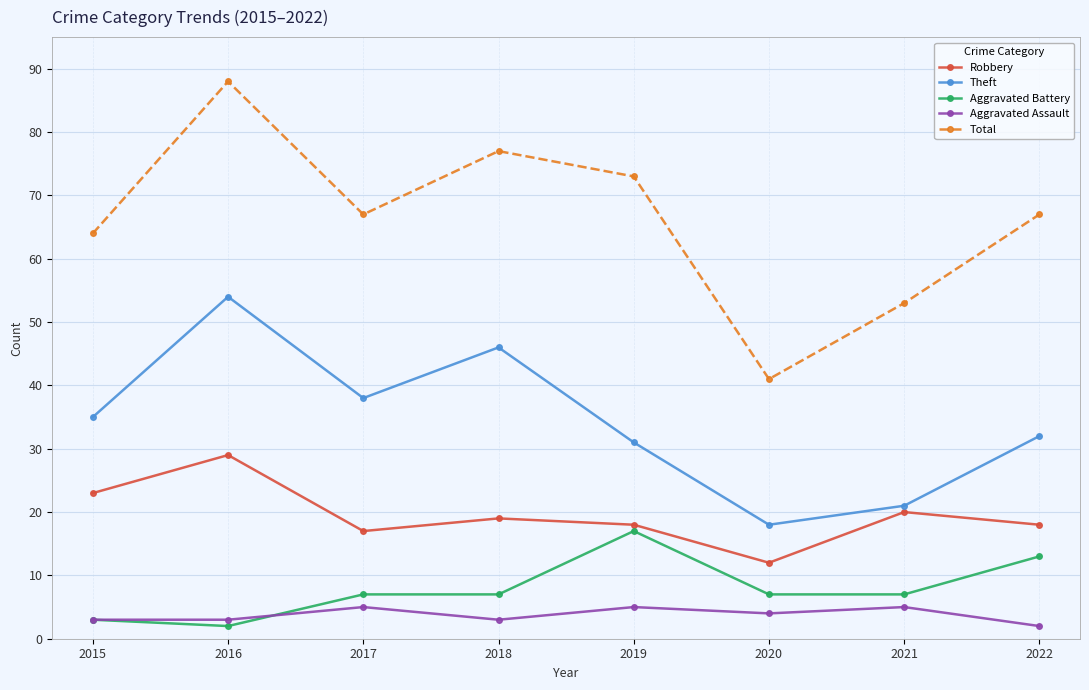

Which series has the widest spread of values?

Total